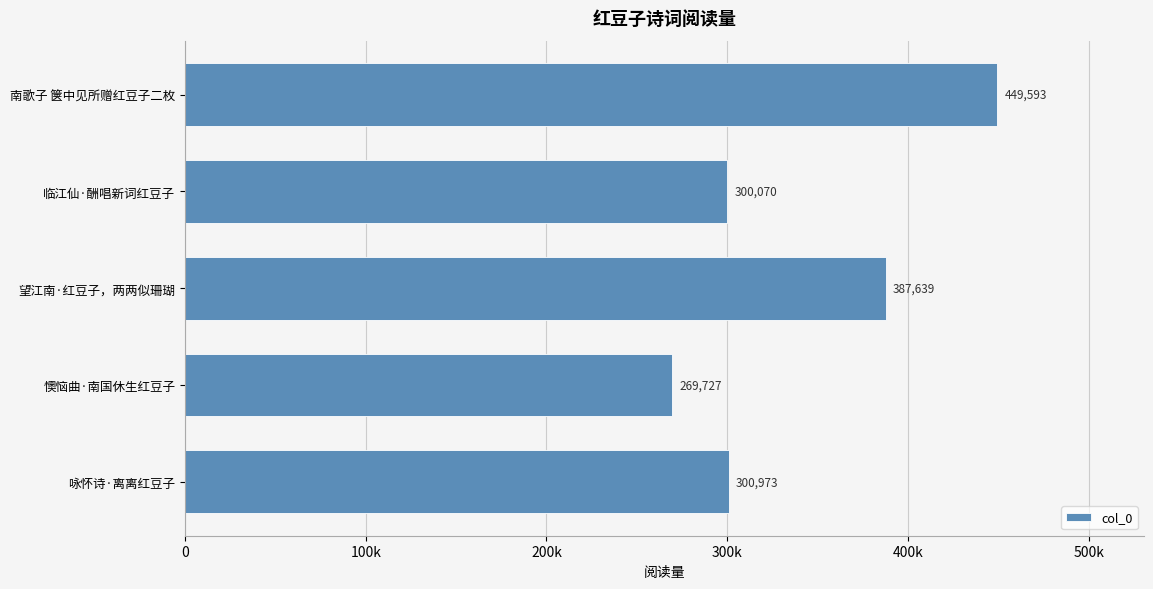

Does the chart contain any negative values?

No